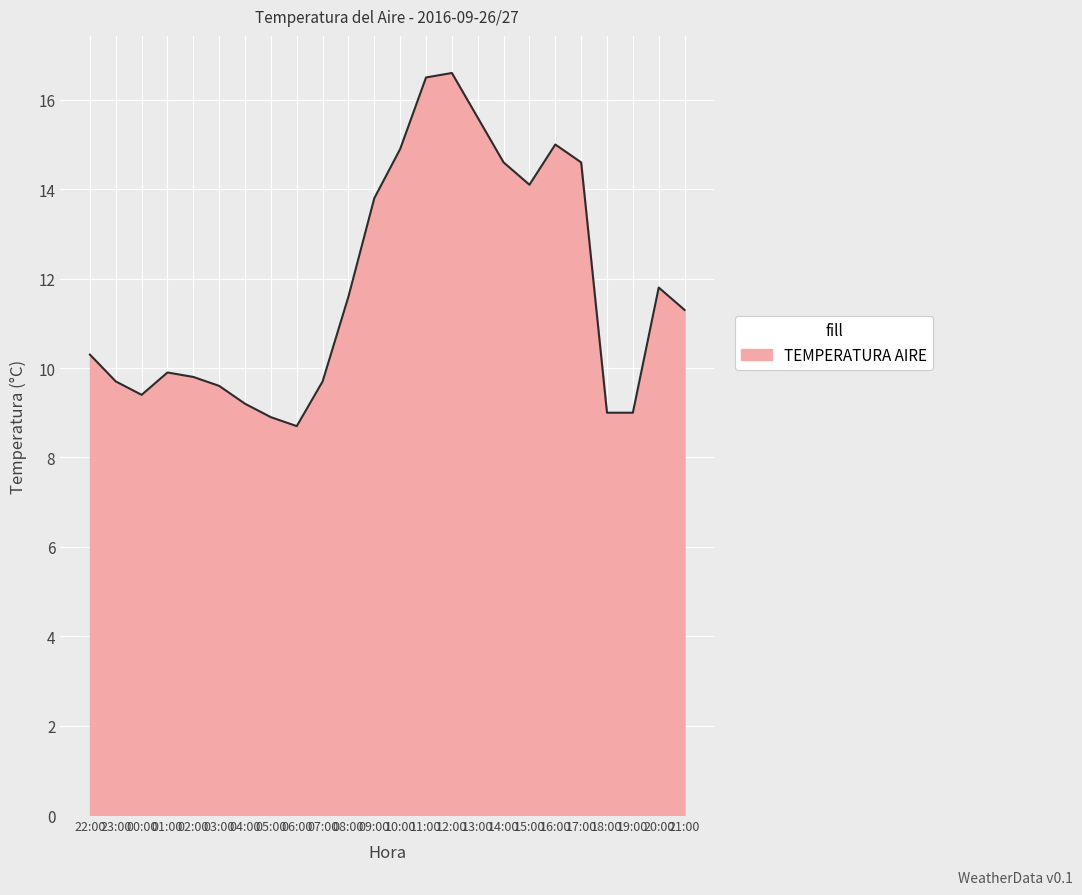

Read the value at 13:00.

15.6